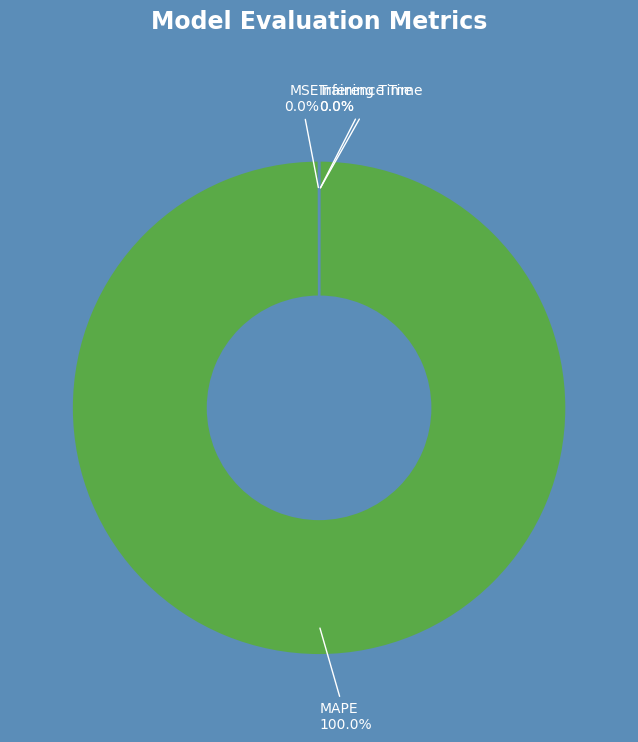

What is the largest slice in the pie chart?

MAPE